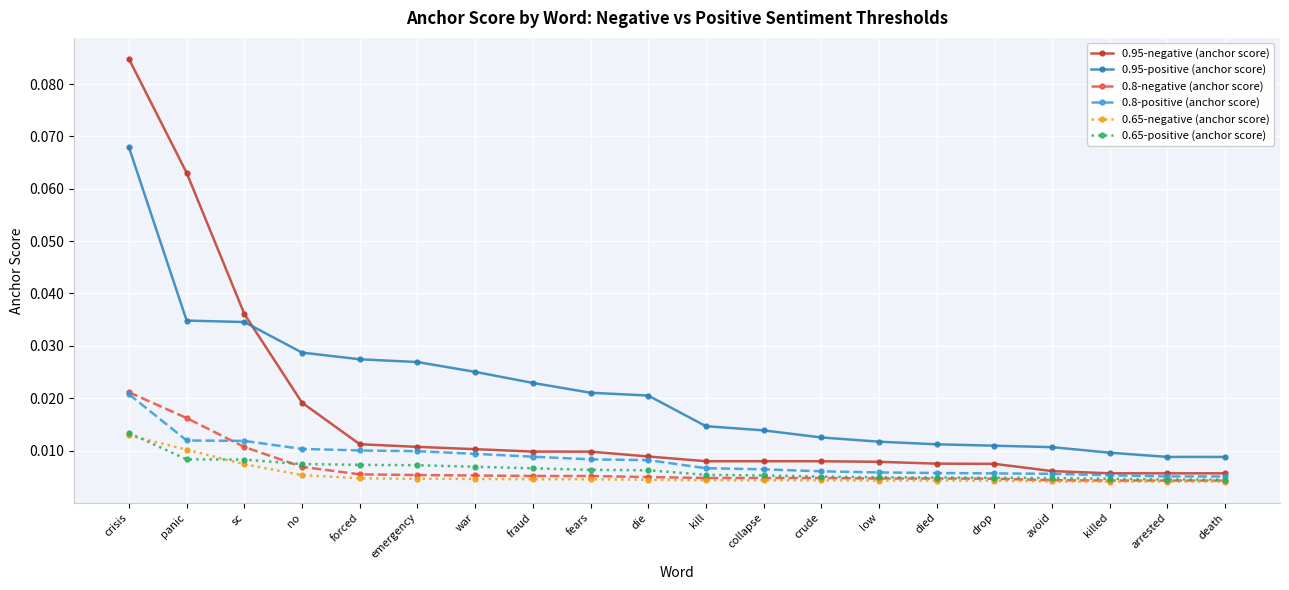

What is the label of the 17th point from the right?

no